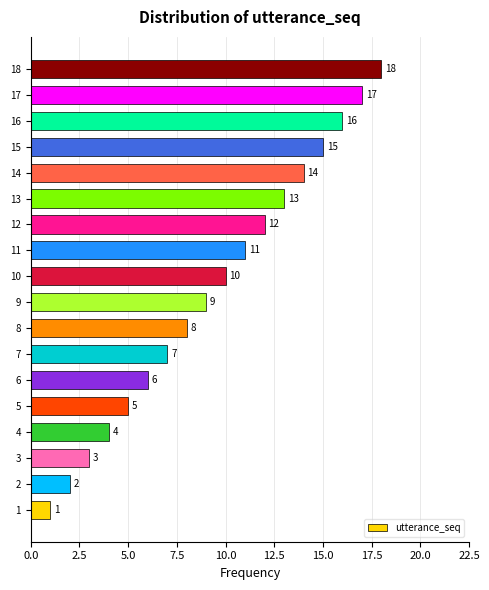

What is the maximum value shown in the chart?

18